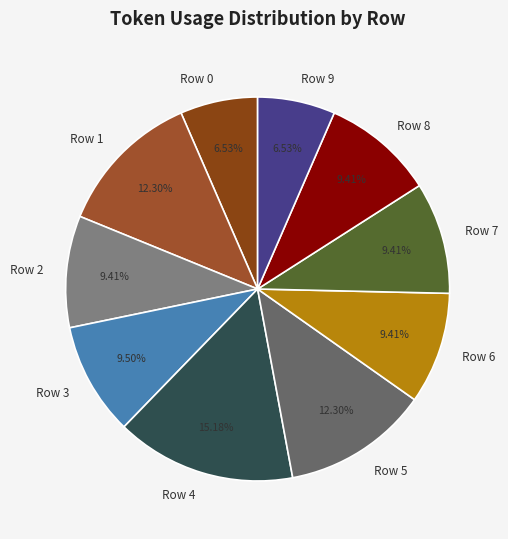

Does Row 3 account for over 50% of the chart?

No